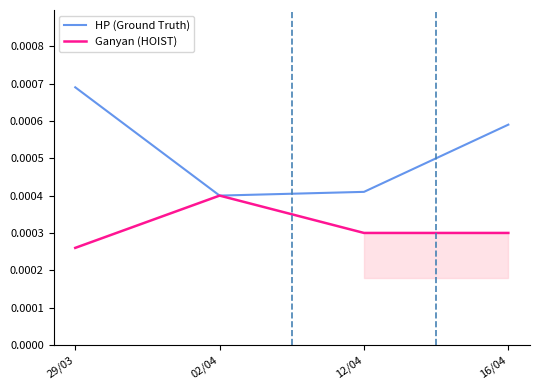

Which category has the highest value across all series?

29/03